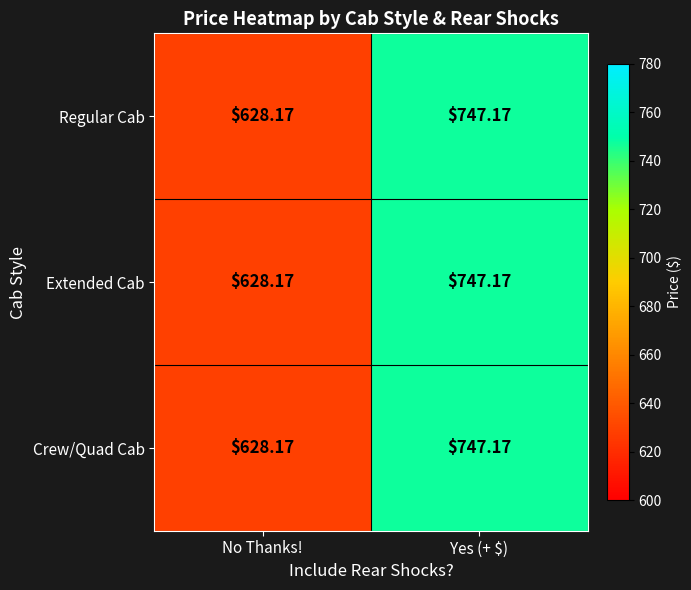

At which label is Regular Cab closest to 687?

No Thanks!